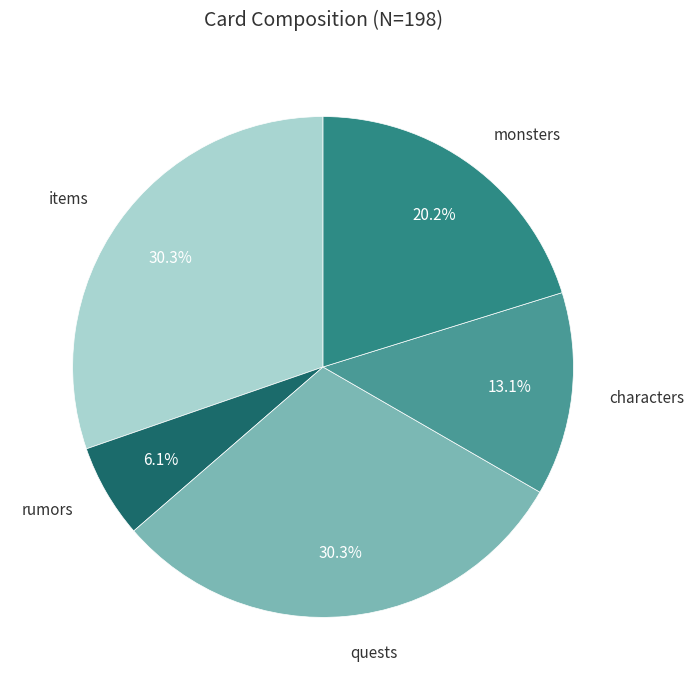

Between rumors and items, which is larger?

items